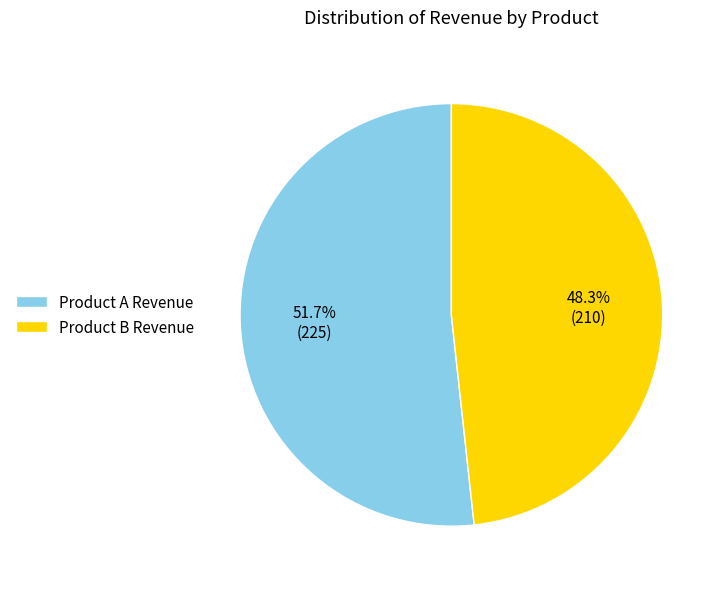

To the nearest percent, what percentage of the pie is Product A Revenue?

52%